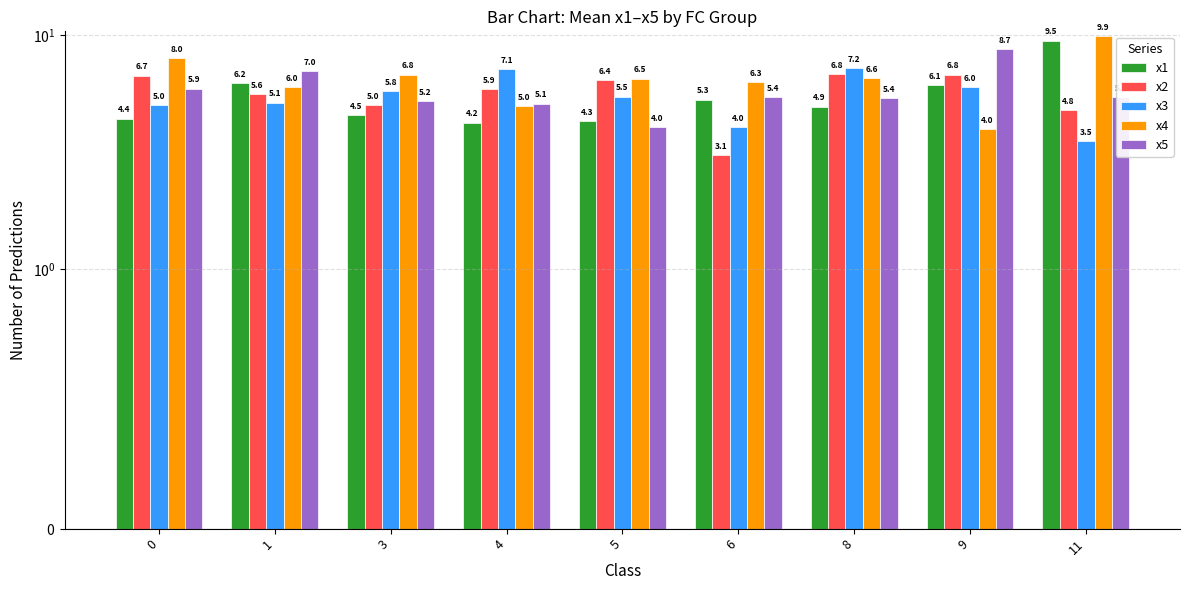

List the labels in order of x3 value, largest first.

8, 4, 9, 3, 5, 1, 0, 6, 11